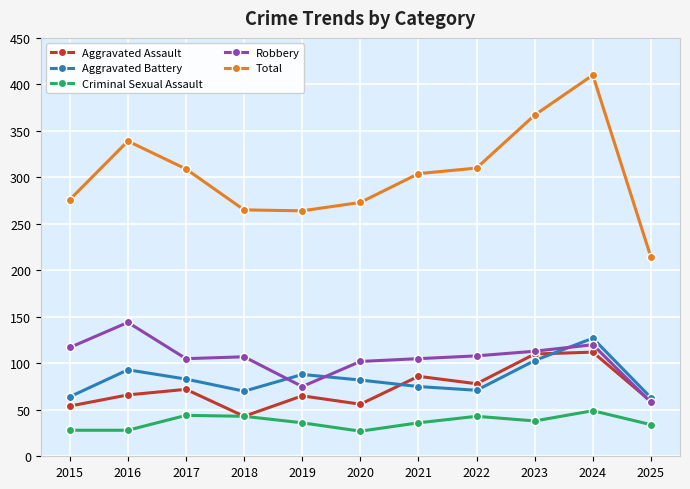

What is the value of the Aggravated Assault point at the 7th from the left?

86